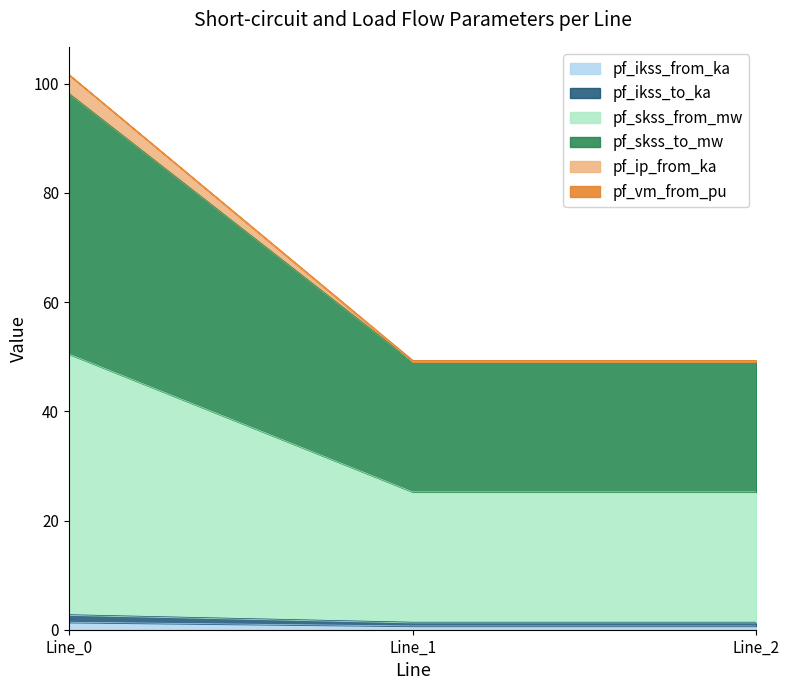

The pf_ip_from_ka series shows 20.9 at Line_1. True or false?

False